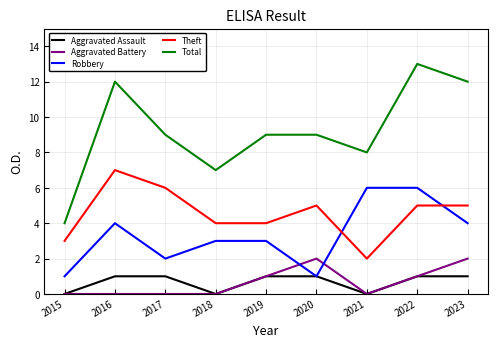

What is the total value across all series at 2016?

24